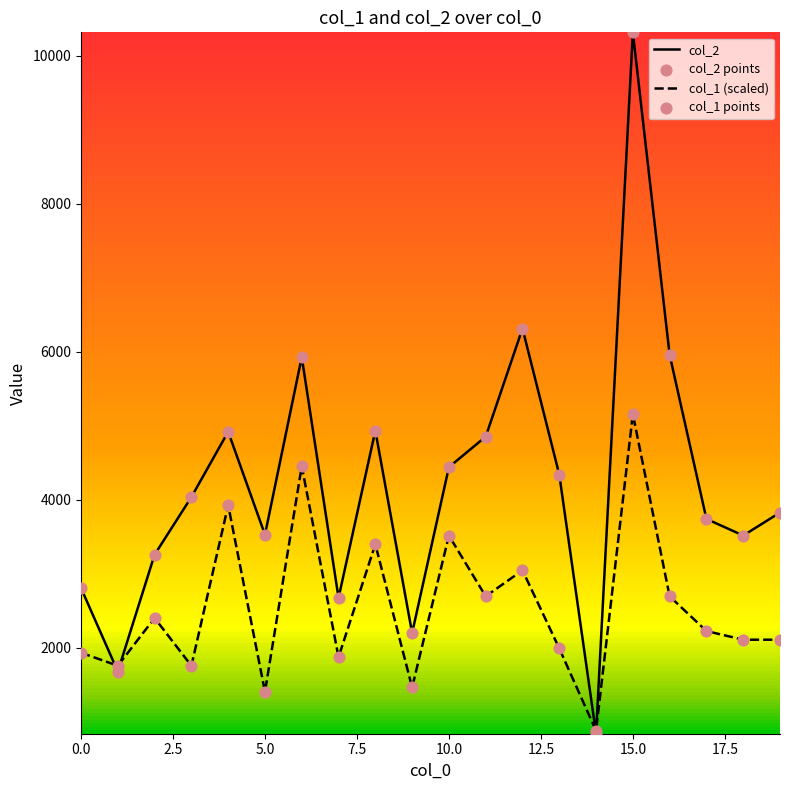

Which series has the largest range (max minus min)?

col_2